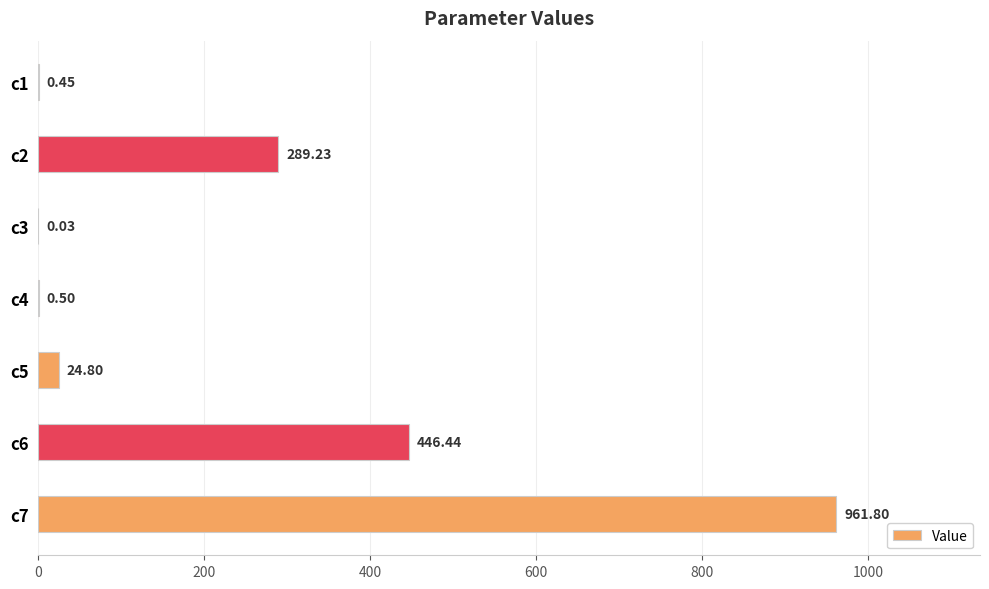

What is the change in value from c6 to c7?

+515.4